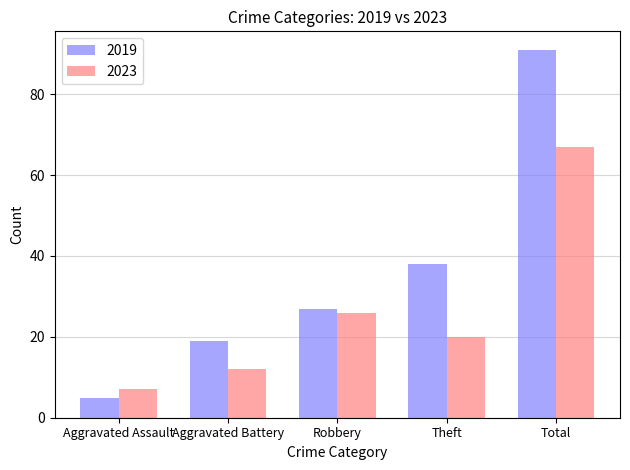

What are all the series names shown in the legend?

2019, 2023